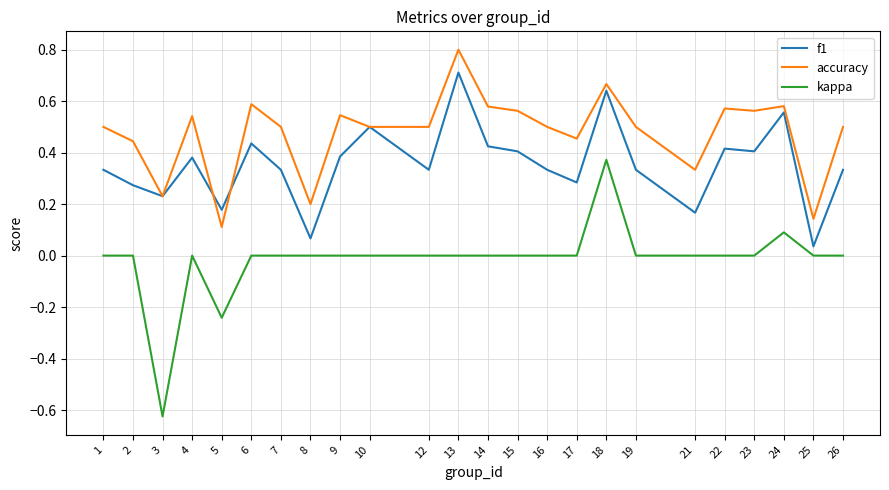

What are all the series names shown in the legend?

f1, accuracy, kappa